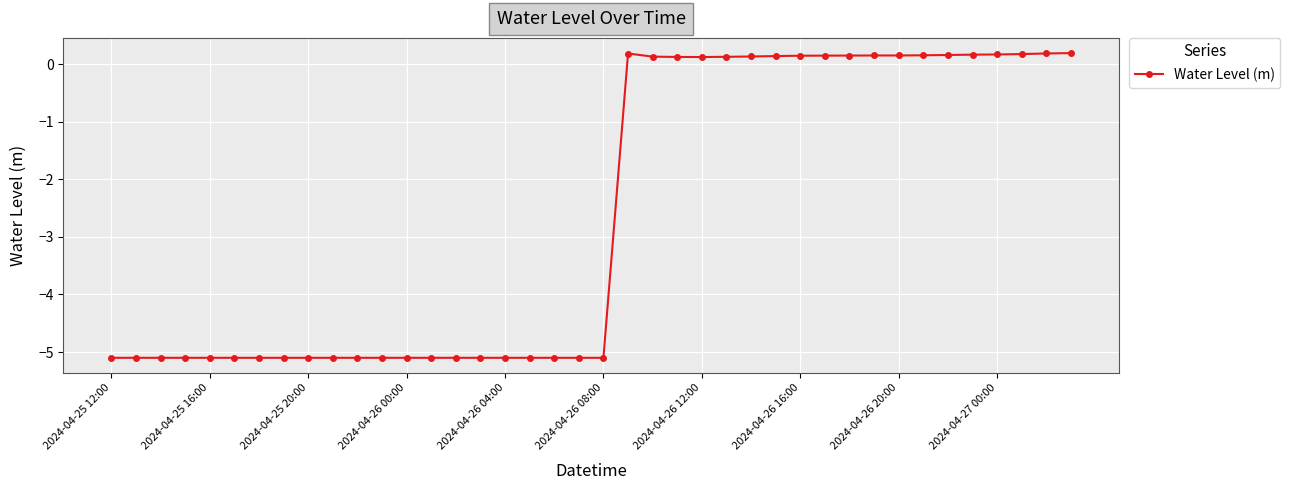

What is the difference between the maximum and second lowest values?

5.3